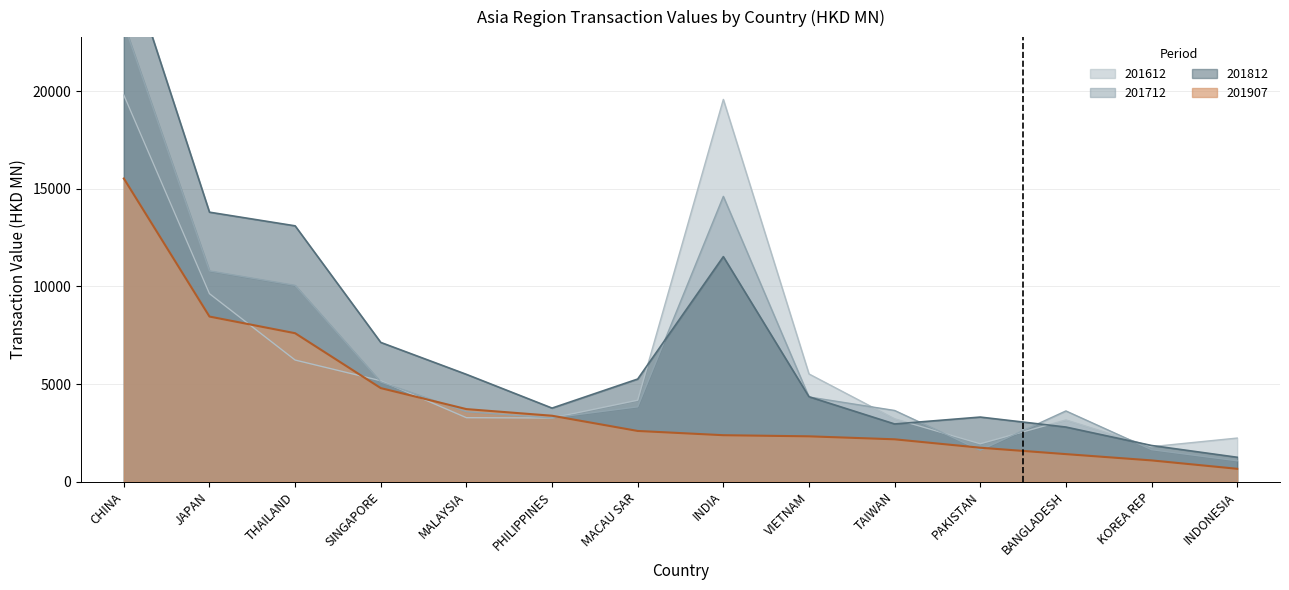

True or false: 201612 has more than 0 interior local peaks.

True